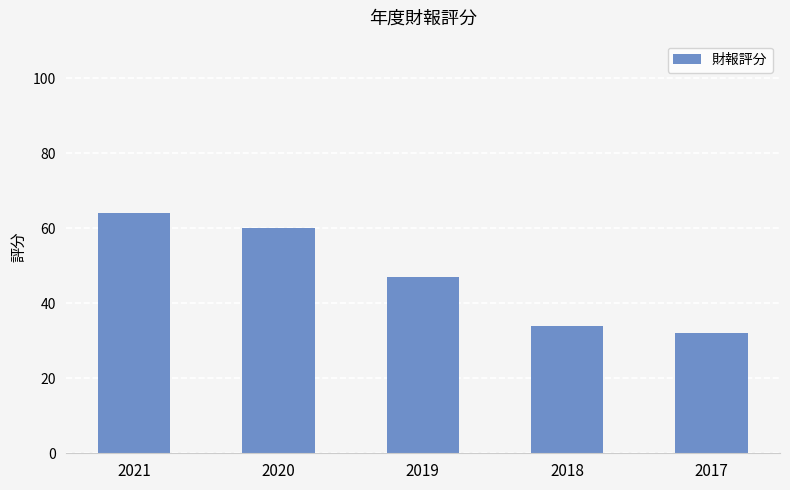

Reading right to left, what are all the values shown in this chart?

32	34	47	60	64